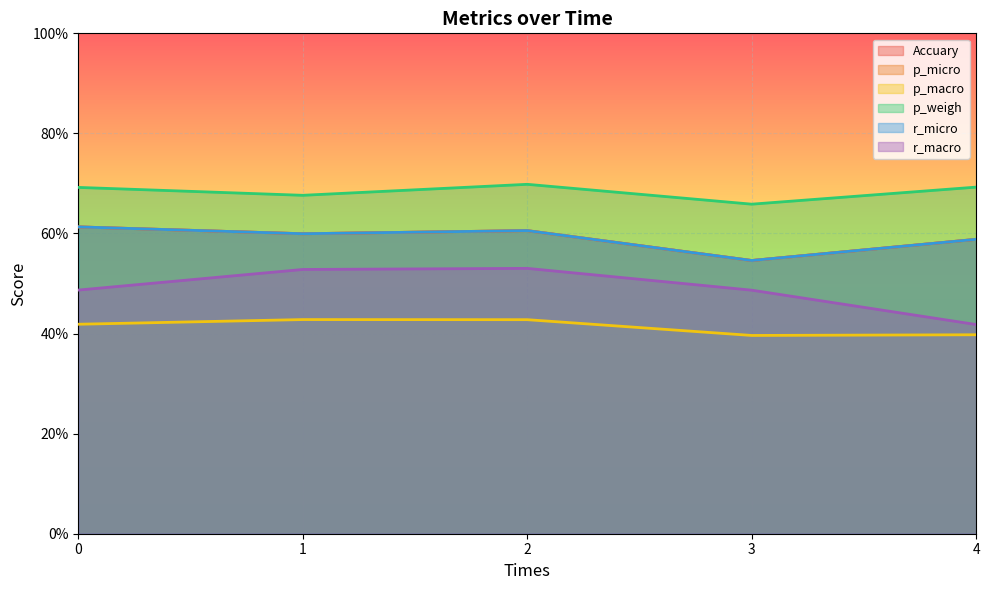

At how many categories does at least one series exceed 0?

5